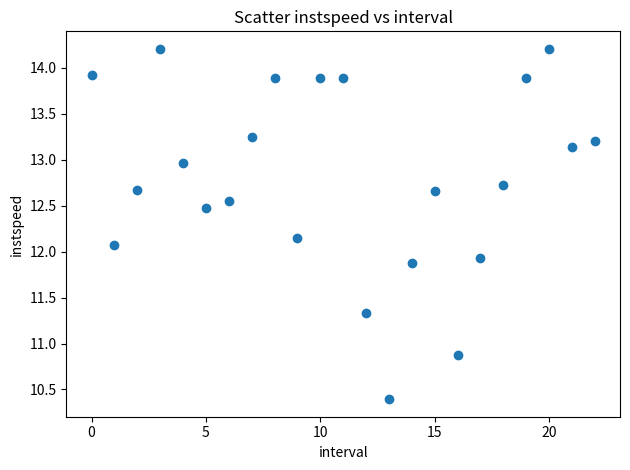

What is the range of Y values (max minus min)?

3.8